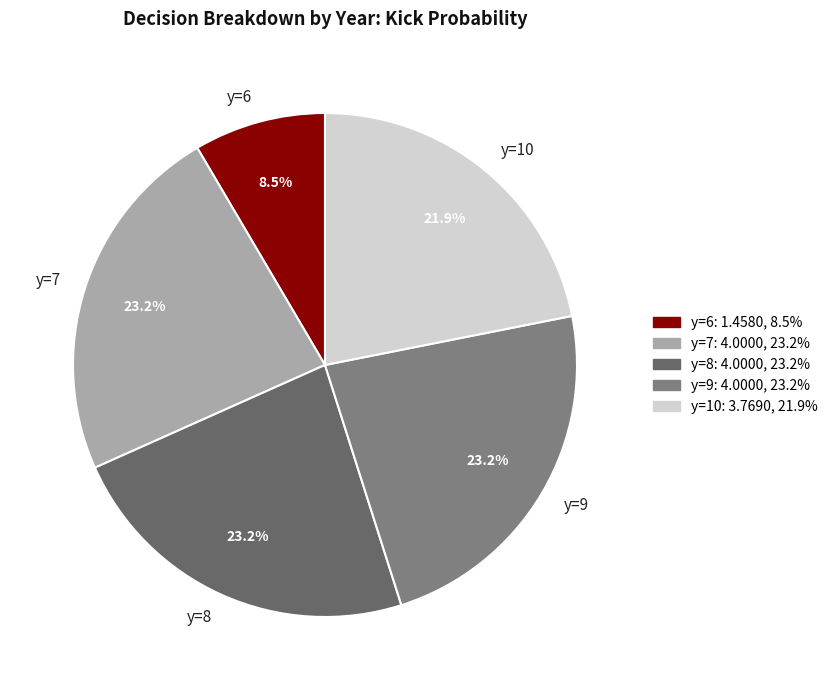

Does any single category account for the majority?

No